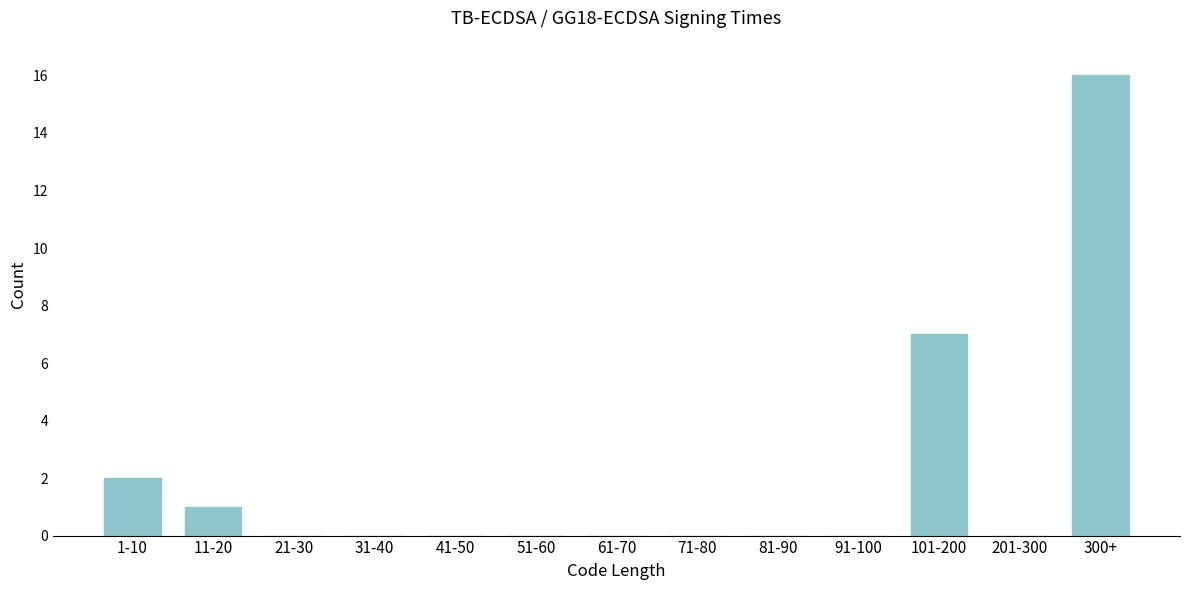

Reading left to right, list all the values displayed in this chart.

1-10=2	11-20=1	21-30=0	31-40=0	41-50=0	51-60=0	61-70=0	71-80=0	81-90=0	91-100=0	101-200=7	201-300=0	300+=16